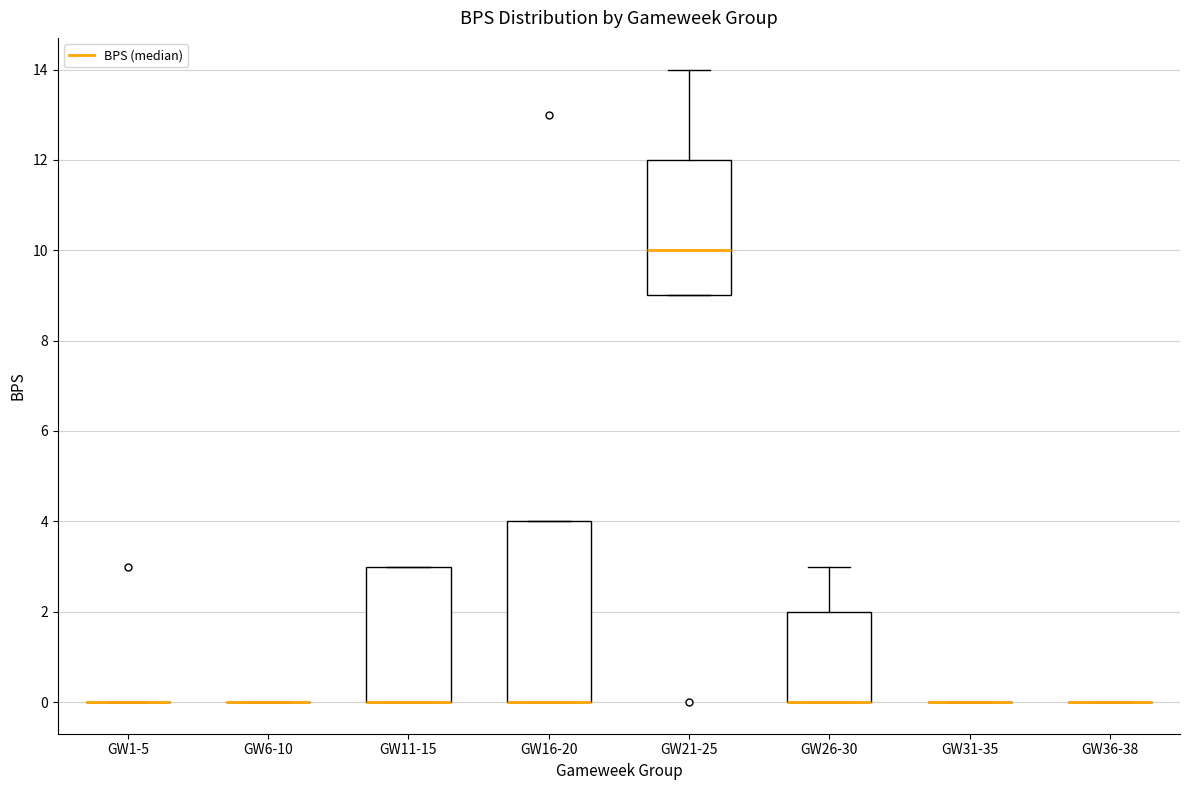

Reading left to right, transcribe this box plot: for each box, give where its median line is, the range the box spans, and where its two whiskers end, as read against the y-axis. The values are not printed on the chart, so give them approximately, as read against the axis.

GW1-5: box collapsed to a line at 0, whiskers 0 to 0
GW6-10: box collapsed to a line at 0, whiskers 0 to 0
GW11-15: median 0 (drawn on the box's lower edge), box 0 to 3, whiskers 0 to 3
GW16-20: median 0 (drawn on the box's lower edge), box 0 to 4, whiskers 0 to 4
GW21-25: median 10, box 9 to 12, whiskers 9 to 14
GW26-30: median 0 (drawn on the box's lower edge), box 0 to 2, whiskers 0 to 3
GW31-35: box collapsed to a line at 0, whiskers 0 to 0
GW36-38: box collapsed to a line at 0, whiskers 0 to 0